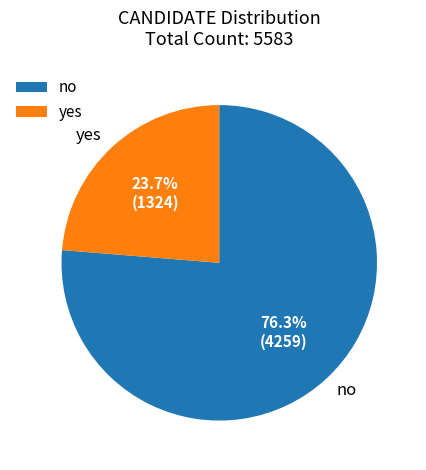

What percentage is the yes slice, to the nearest percent?

24%